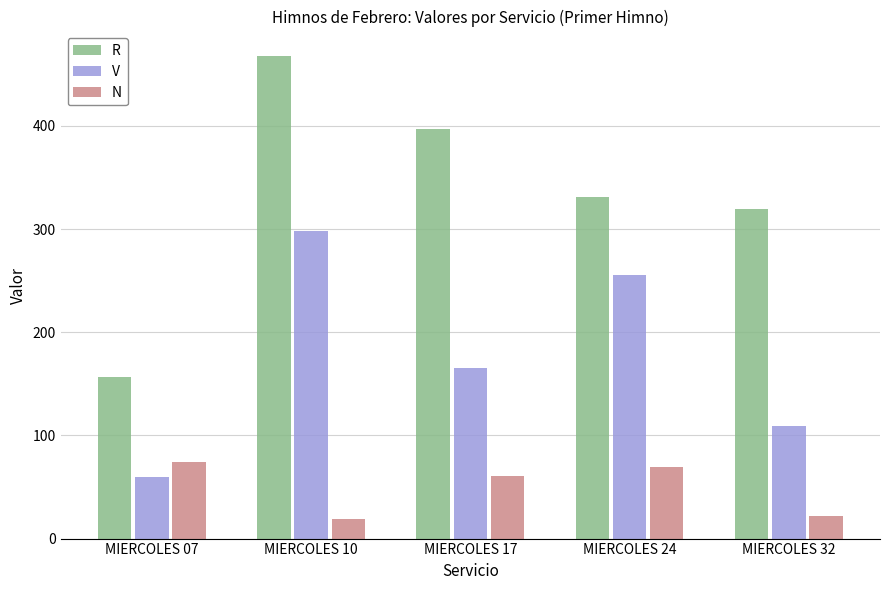

Rank the series by their maximum value, from lowest to highest.

N, V, R